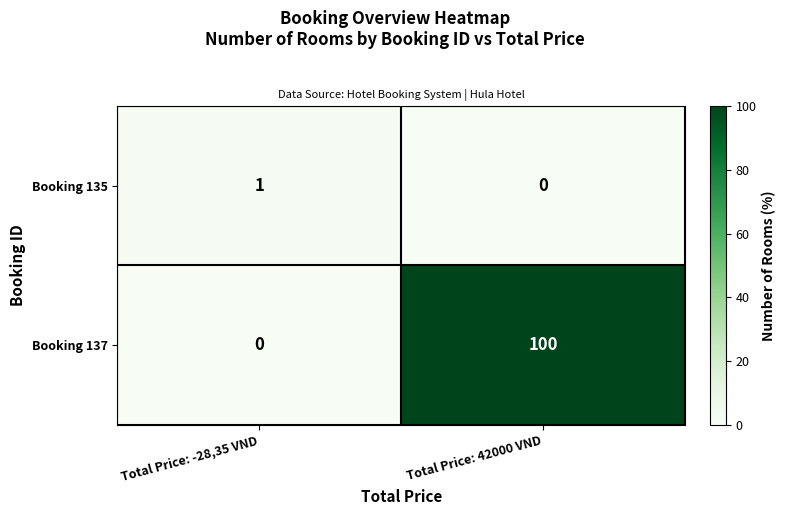

True or false: Booking 137 has a value of 0 at Total Price: -28,35 VND.

True